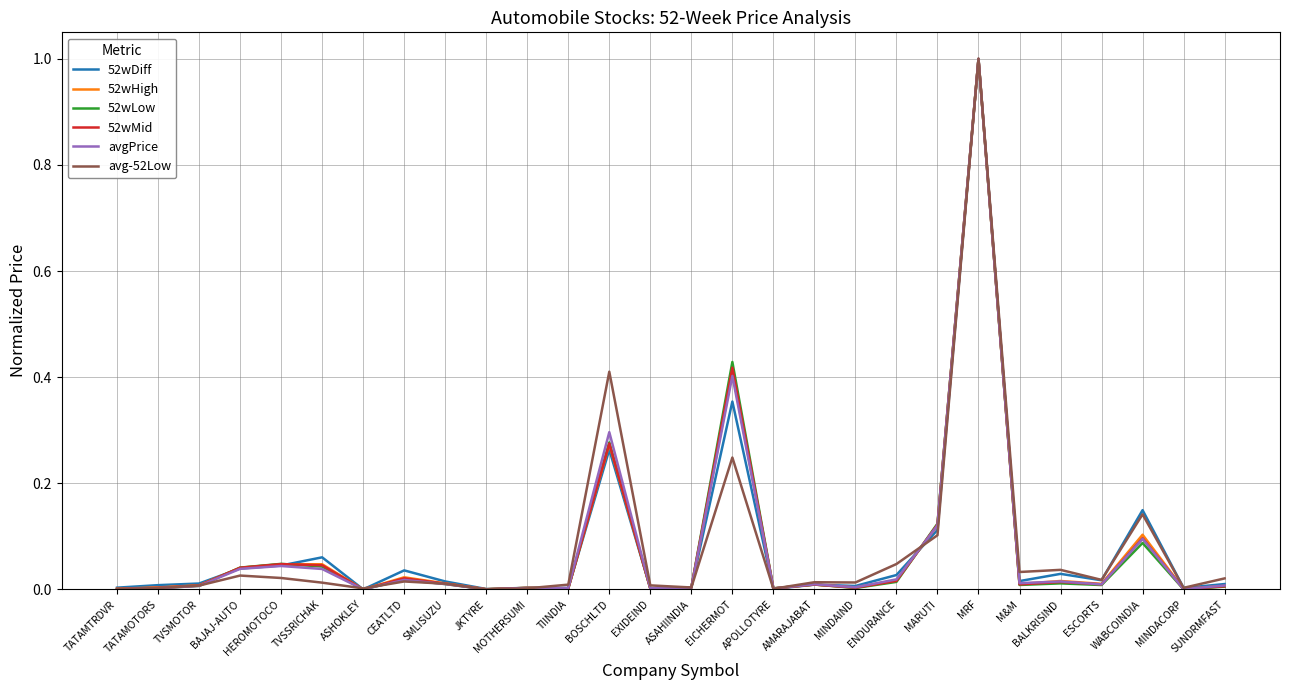

What are all the series names shown in the legend?

52wDiff, 52wHigh, 52wLow, 52wMid, avgPrice, avg-52Low